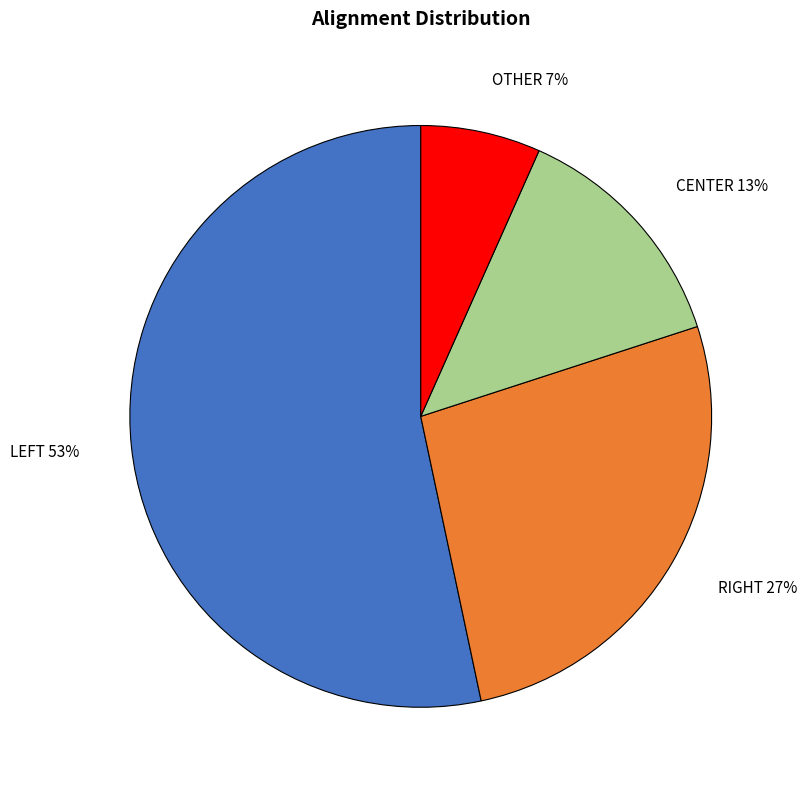

Count the number of slices in the pie.

4